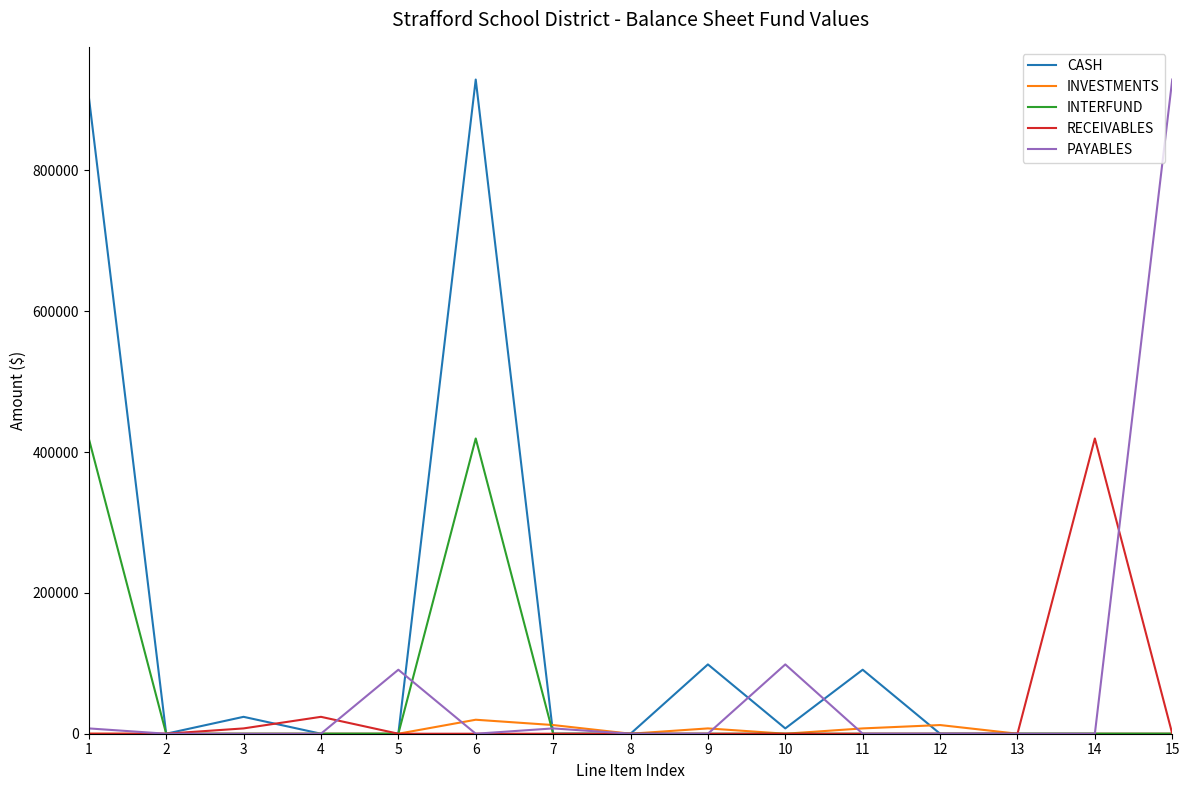

What is the greatest value displayed?

929162.5